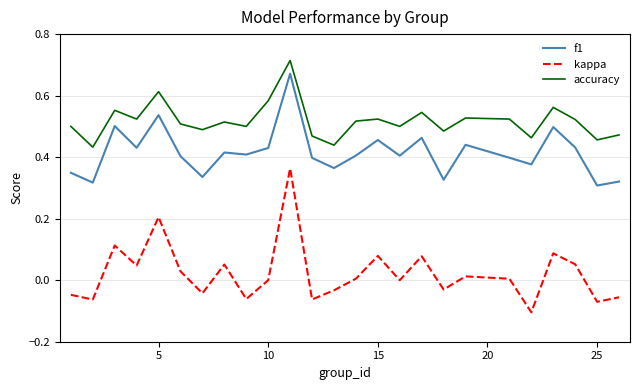

Which series has the largest total across all categories?

accuracy